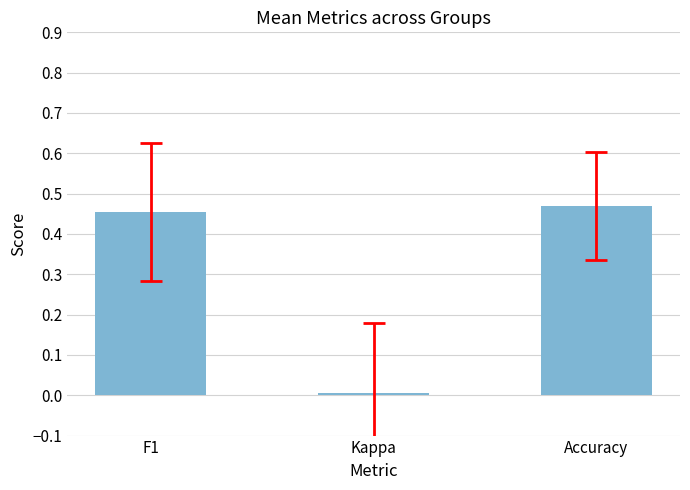

At which label is the value closest to 0?

Kappa